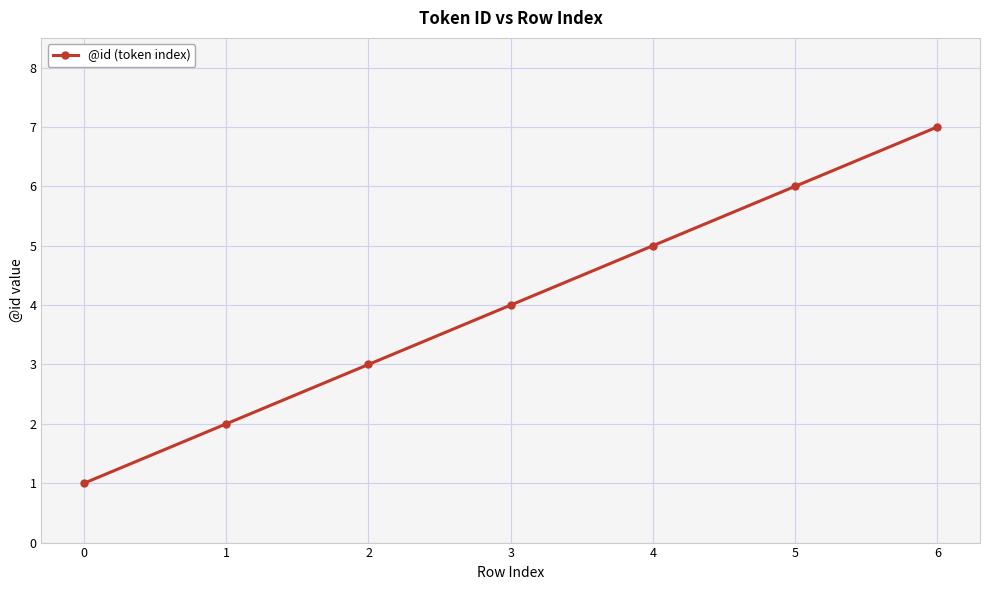

True or false: the data shows 4 at 6.

False